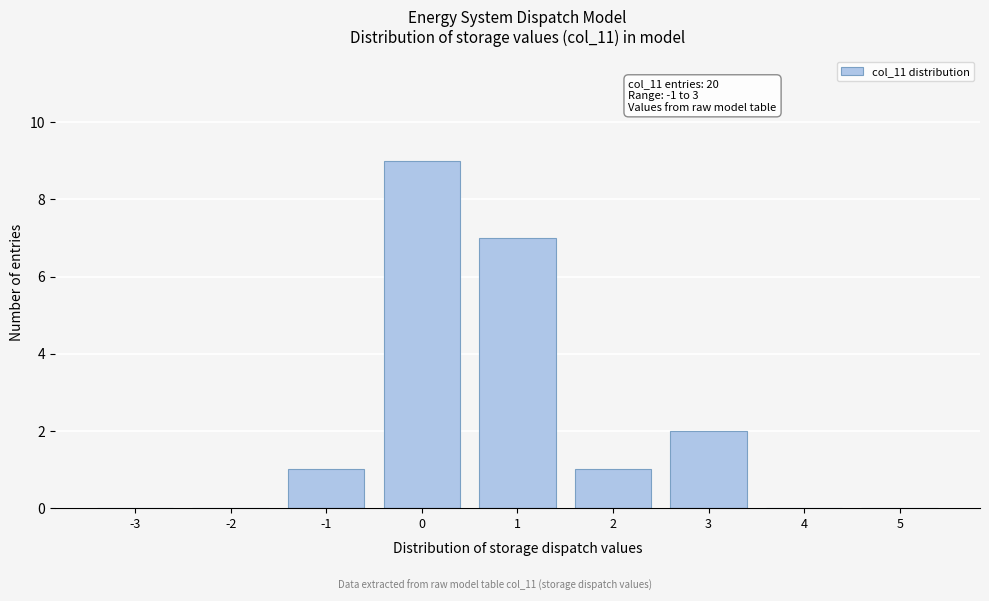

Reading left to right, what are all the values shown in this chart?

-3=0	-2=0	-1=1	0=9	1=7	2=1	3=2	4=0	5=0